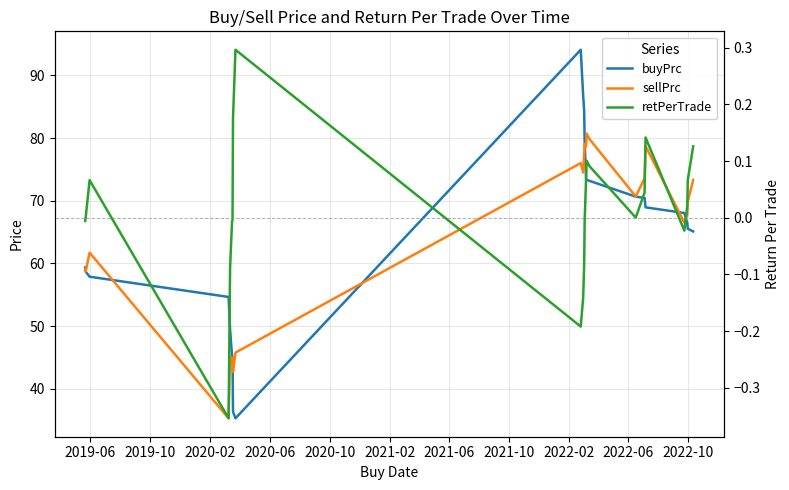

Between which two adjacent categories do sellPrc and buyPrc first intersect?

2019-06 and 2019-10